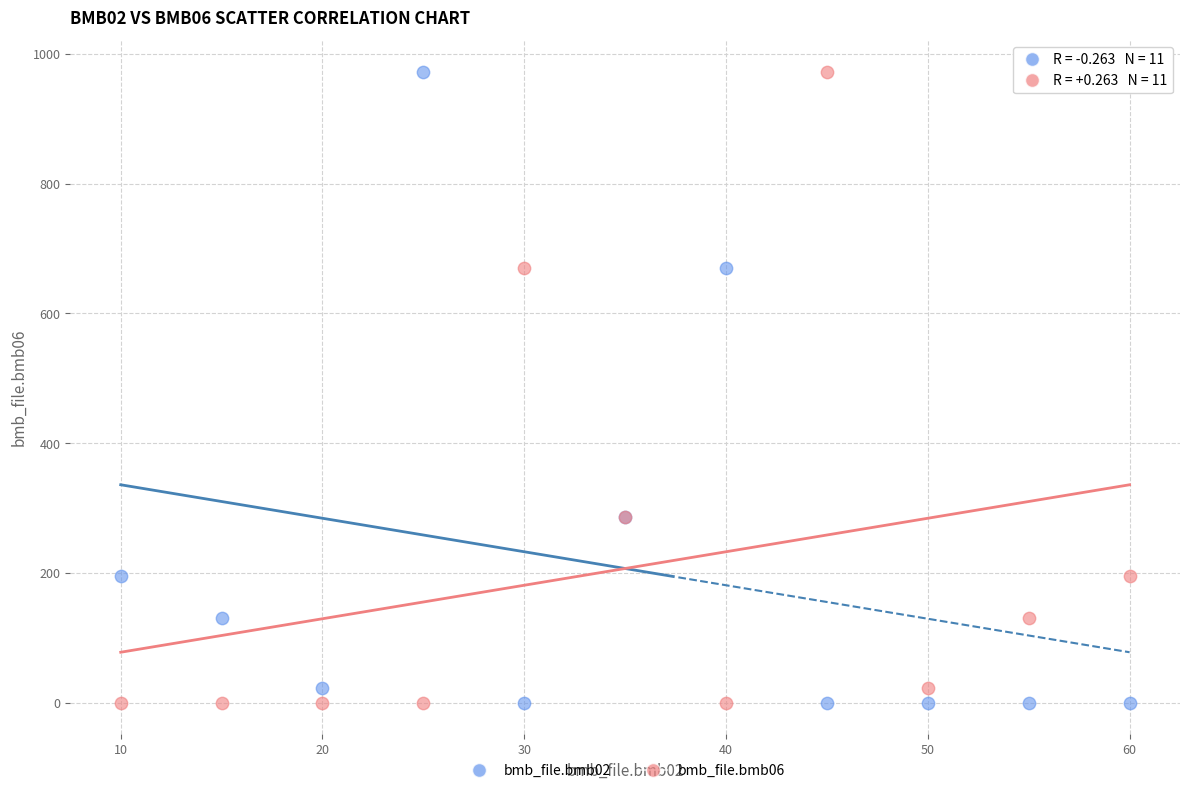

What is the X range (max minus min) for the scatter plot?

50